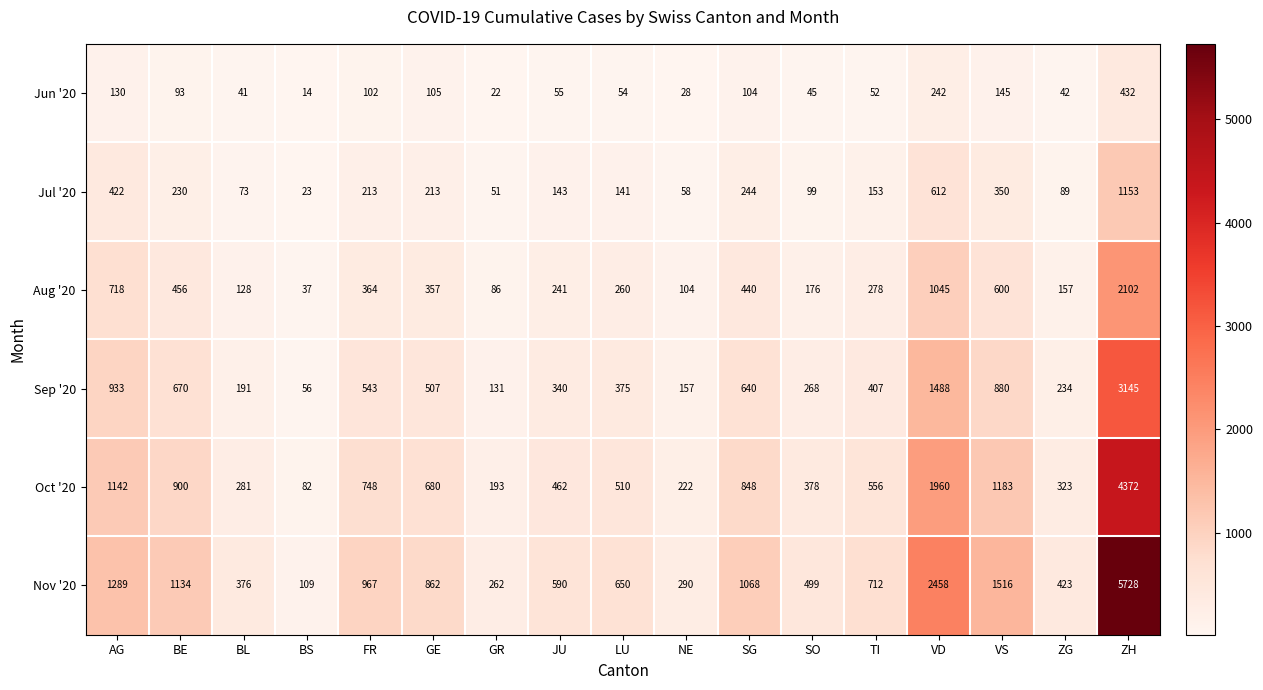

What value does the Oct '20 series have at GE?

680